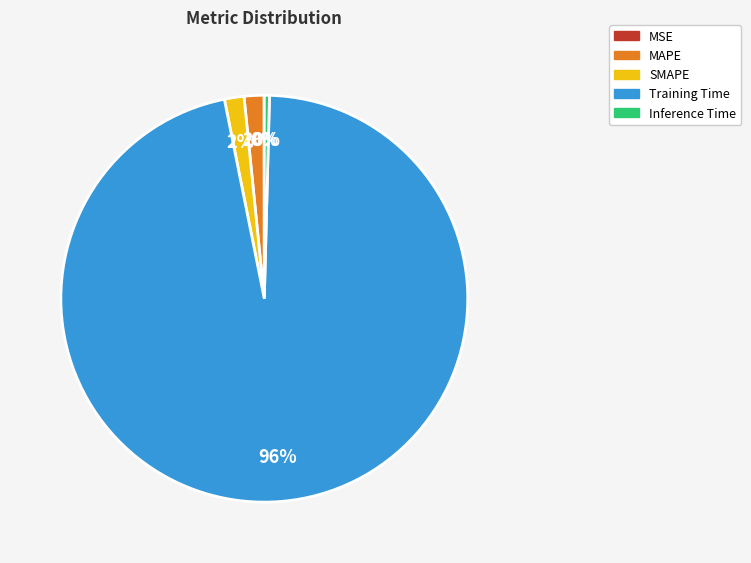

To the nearest percent, what is the difference between the largest and smallest slice percentages?

96%